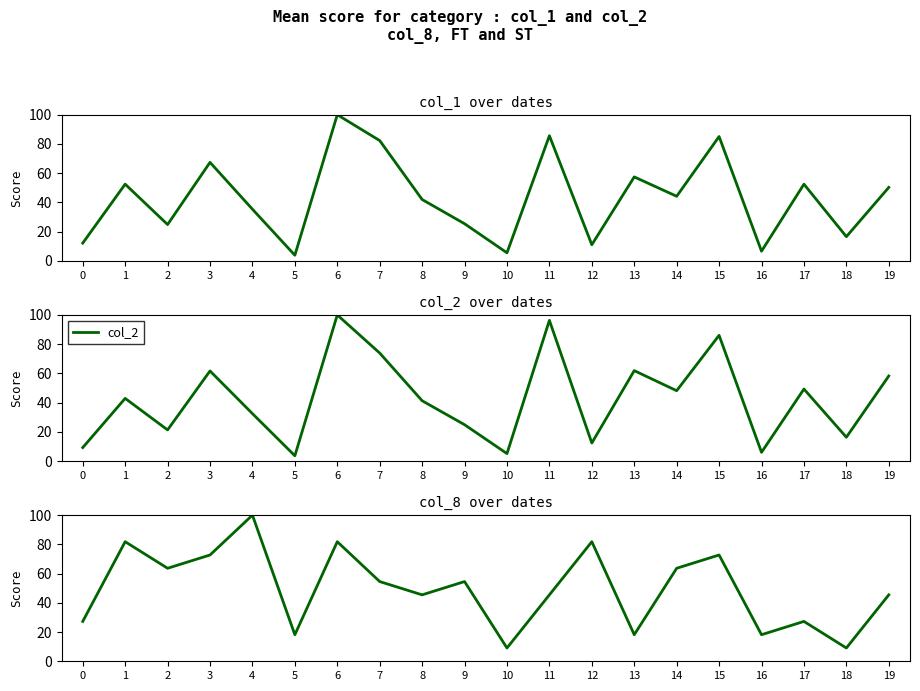

Reading left to right, list all the values displayed in this chart.

col_1: 0=12.2	1=52.5	2=24.9	3=67.4	4=35.4	5=3.9	6=100.0	7=82.3	8=42.0	9=25.4	10=5.5	11=85.6	12=11.0	13=57.5	14=44.2	15=85.1	16=6.6	17=52.5	18=16.6	19=50.3
col_2: 0=9.2	1=42.9	2=21.3	3=61.7	4=32.5	5=3.6	6=100.0	7=73.9	8=41.3	9=24.9	10=5.1	11=96.3	12=12.4	13=61.9	14=48.2	15=86.0	16=6.0	17=49.3	18=16.3	19=58.2
col_8: 0=27.3	1=81.8	2=63.6	3=72.7	4=100.0	5=18.2	6=81.8	7=54.5	8=45.5	9=54.5	10=9.1	11=45.5	12=81.8	13=18.2	14=63.6	15=72.7	16=18.2	17=27.3	18=9.1	19=45.5